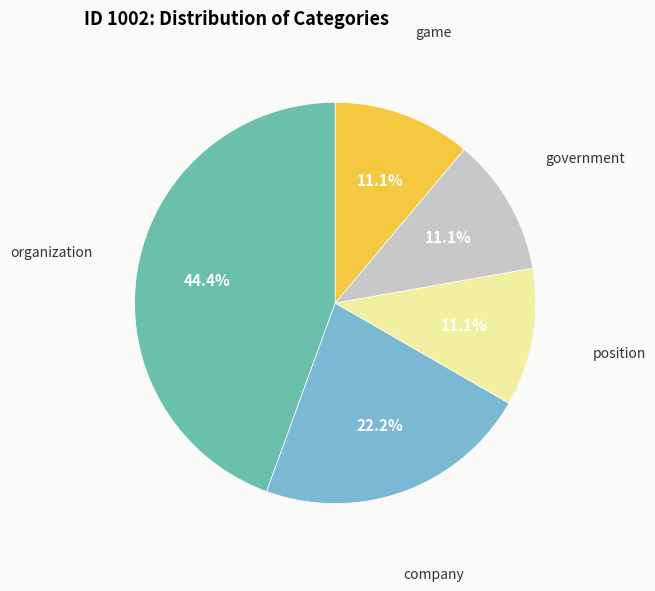

The game slice represents 11% of the pie. True or false?

True